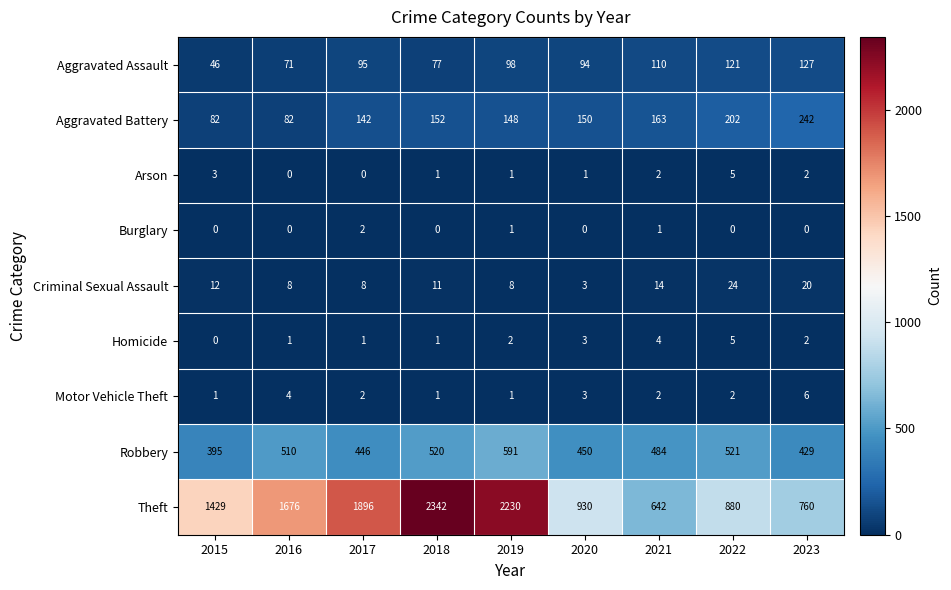

The Aggravated Assault series shows 46 at 2015. True or false?

True